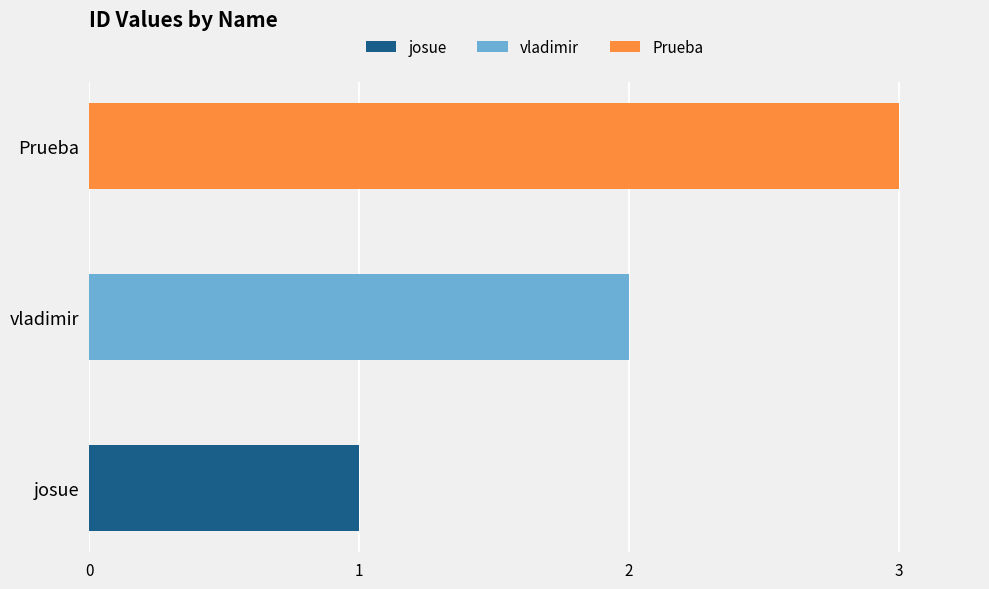

What is the total value across all series at Prueba?

3